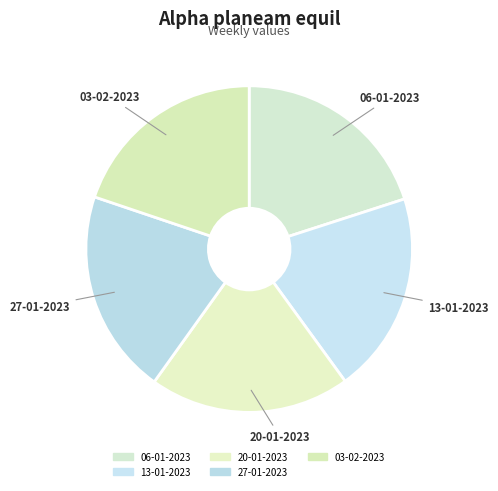

Is it true that 06-01-2023 is 20% of the pie?

True